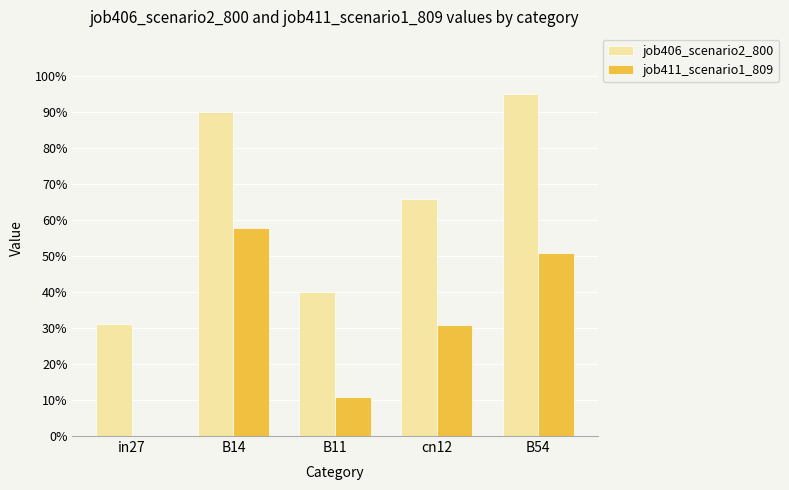

What is the label of the 4th bar from the right?

B14